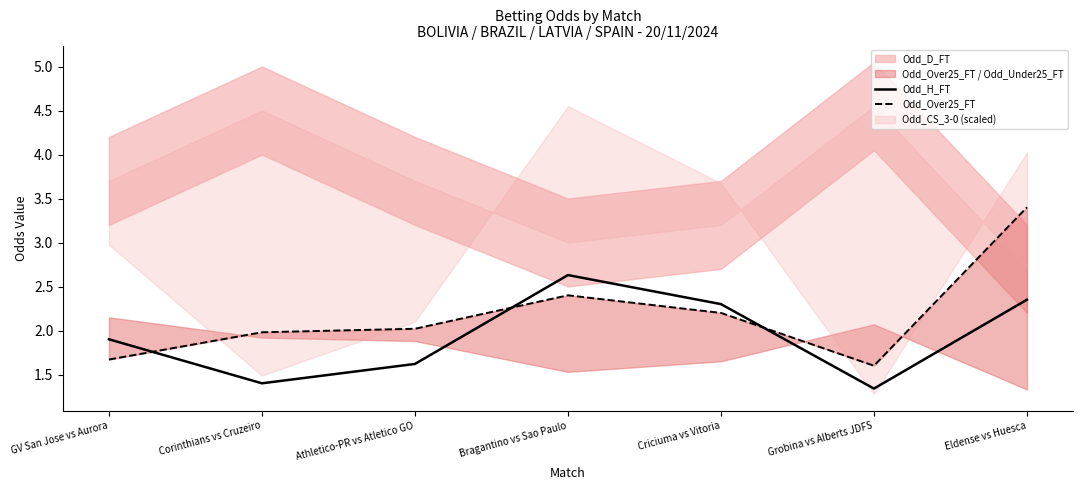

True or false: Odd_H_FT has more than 0 interior local peaks.

True